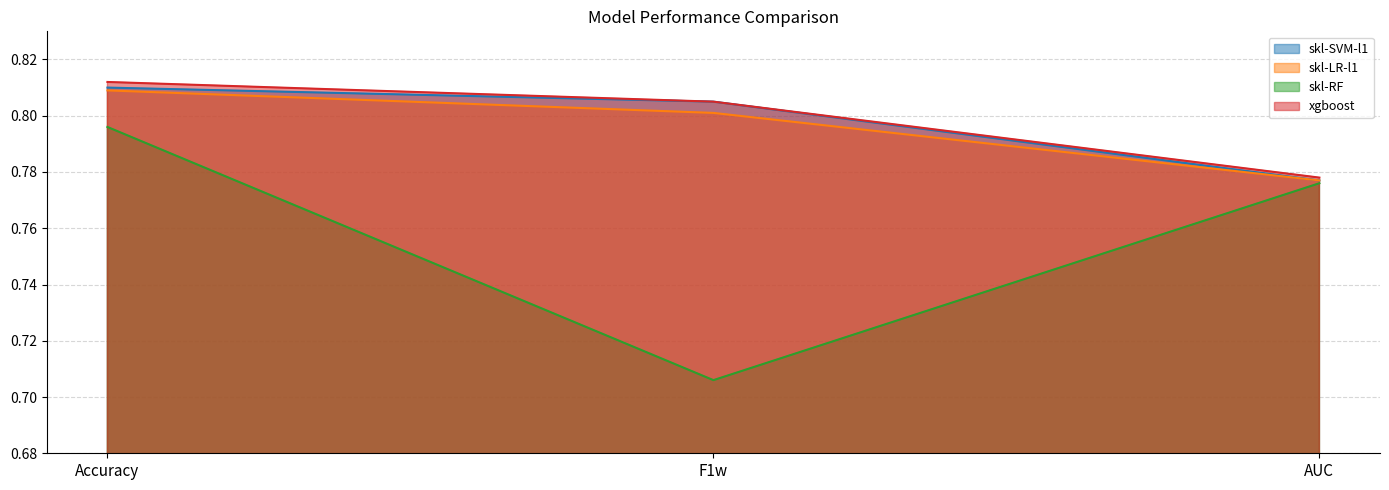

Which series has the widest spread of values?

skl-RF